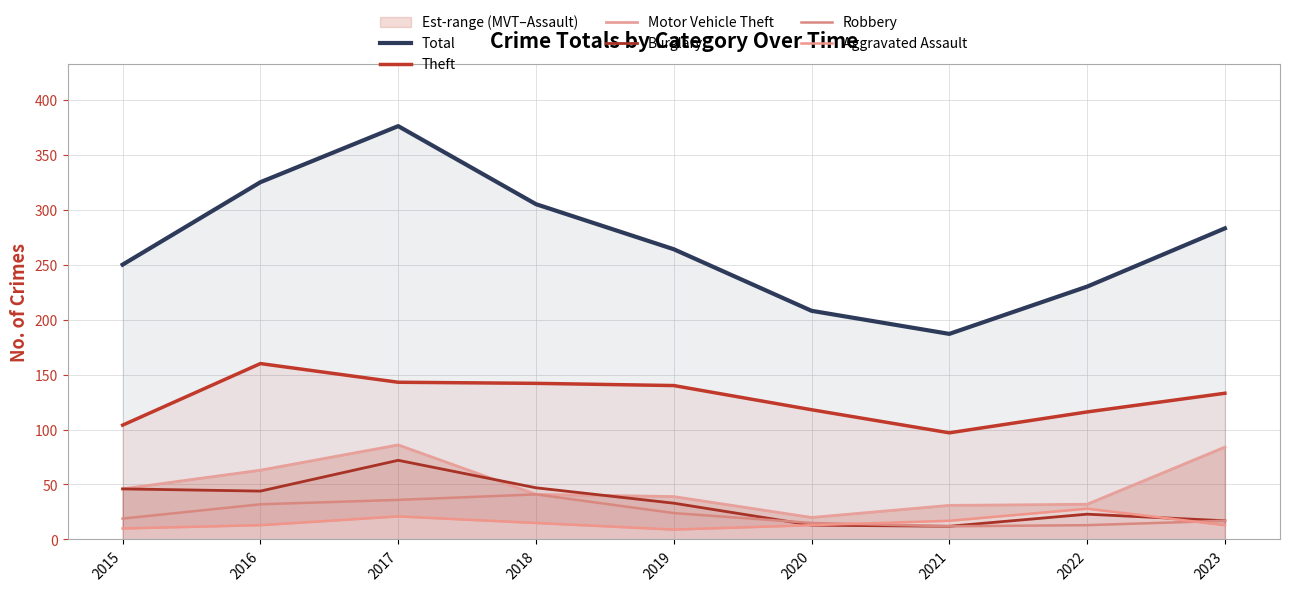

What is the value of the Theft point at the 3rd from the left?

143